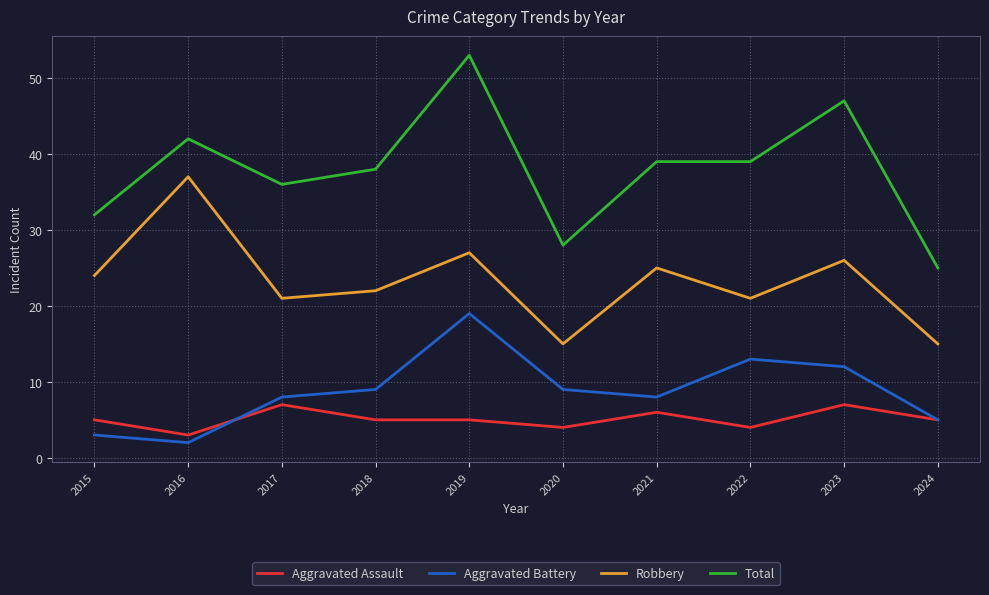

Count the number of data series in this chart.

4